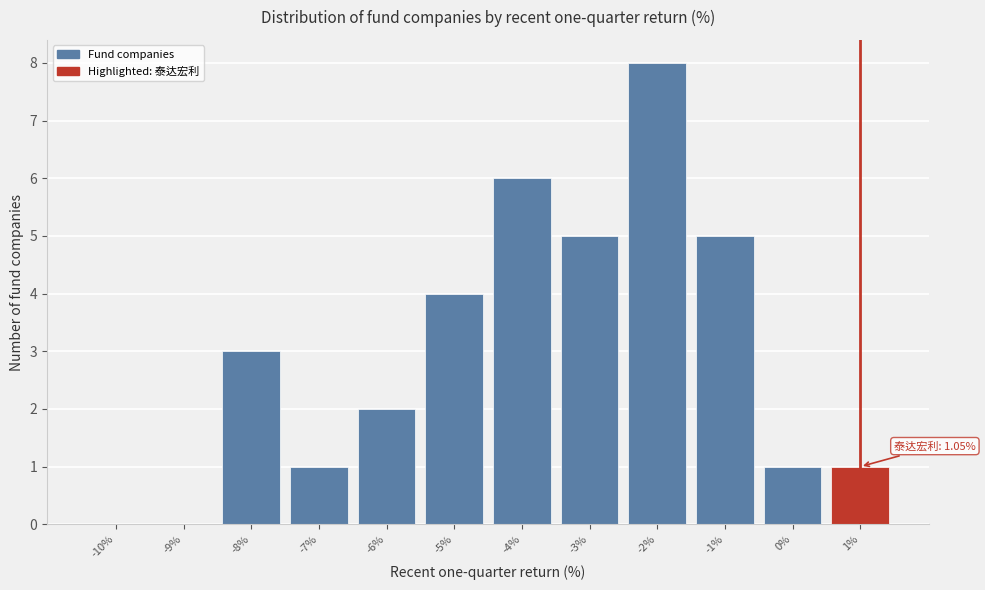

Reading left to right, extract all data points from this chart.

-10%=0	-9%=0	-8%=3	-7%=1	-6%=2	-5%=4	-4%=6	-3%=5	-2%=8	-1%=5	0%=1	1%=1